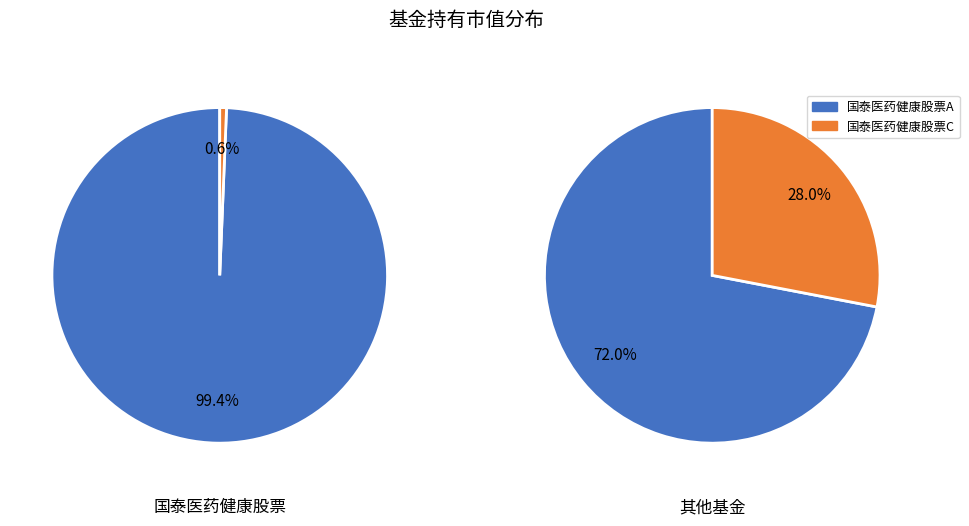

Is it true that 大成多策略混合(LOF) is 19% of the pie?

False